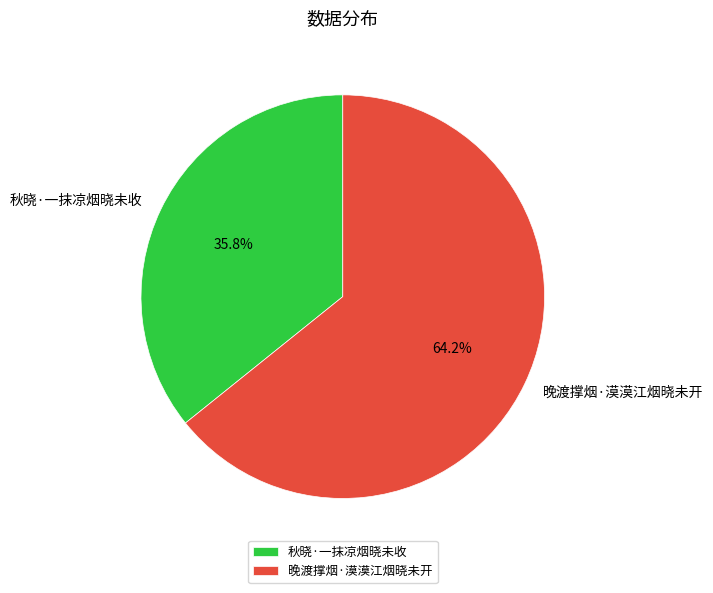

What is the largest slice in the pie chart?

晚渡撑烟·漠漠江烟晓未开